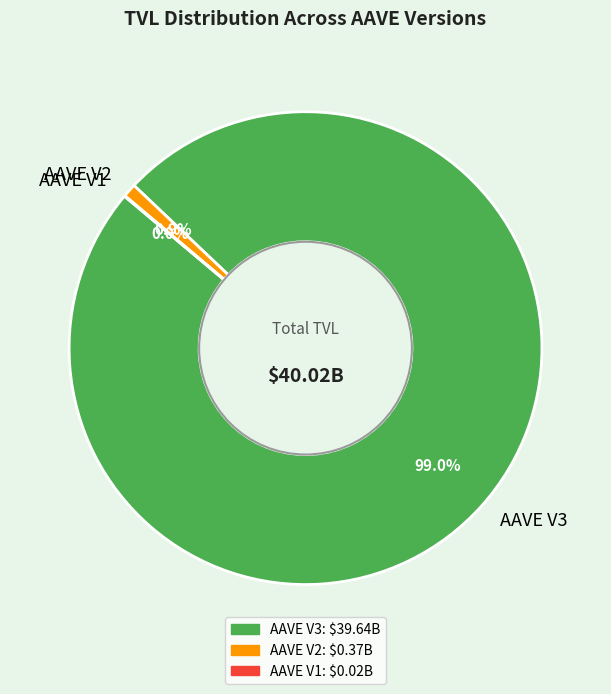

What is the majority slice?

AAVE V3